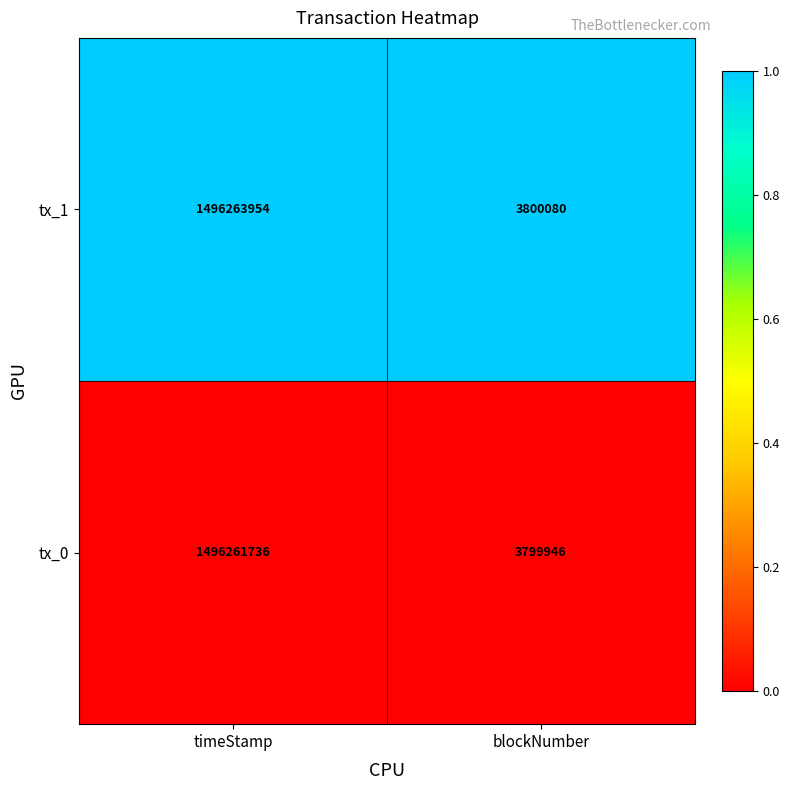

Reading left to right, list all the values displayed in this chart.

tx_1: 1496263954	3800080
tx_0: 1496261736	3799946